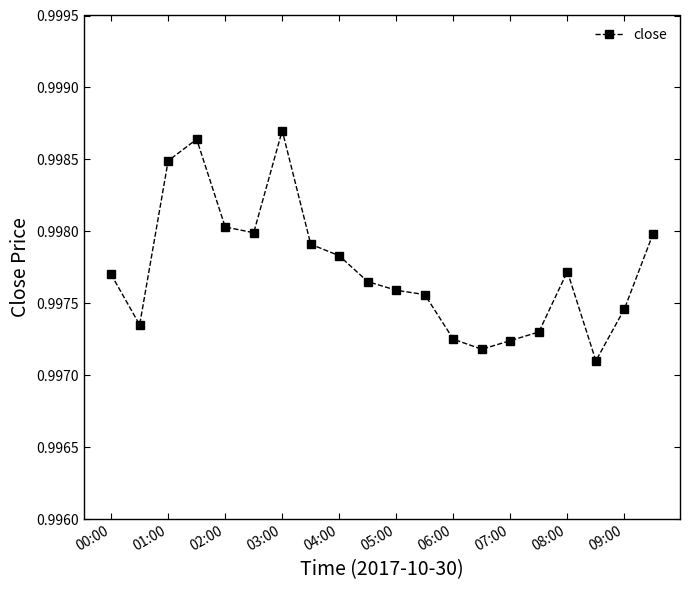

How many values are between 0 and 1?

20